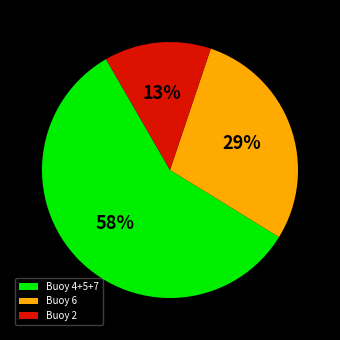

How many slices are in this pie chart?

3